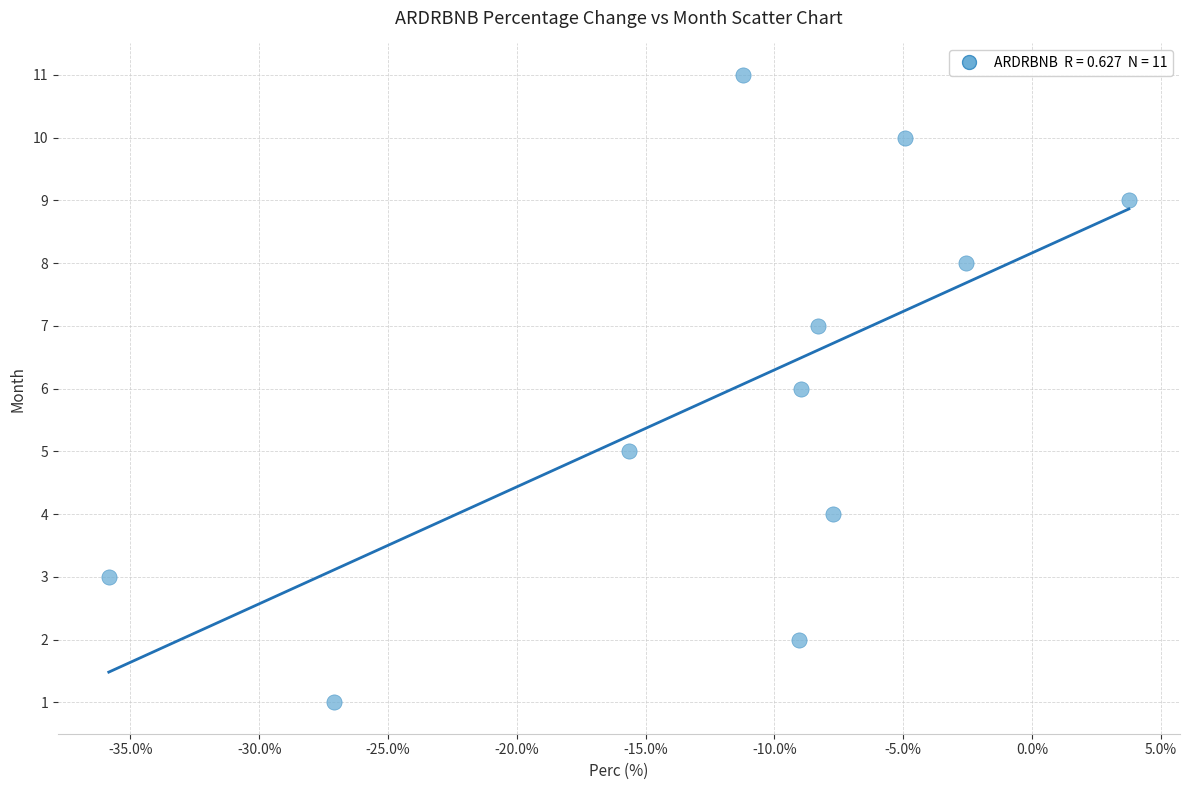

What is the range of Y values (max minus min)?

10